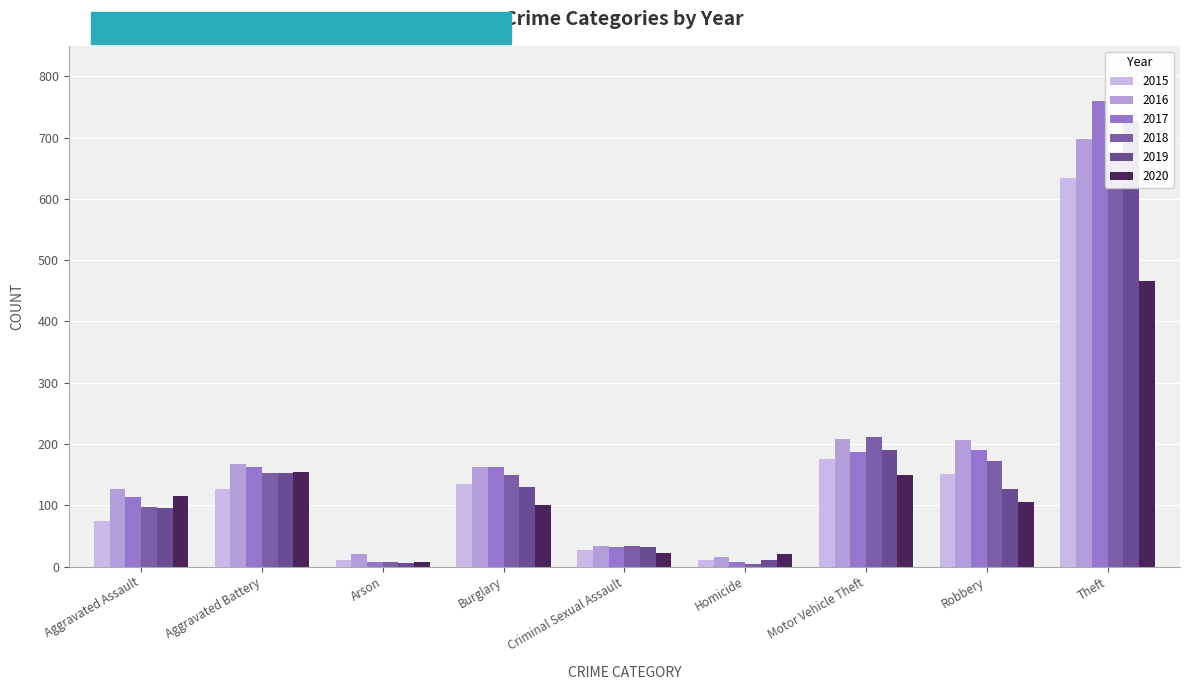

How many bars are there in total?

54